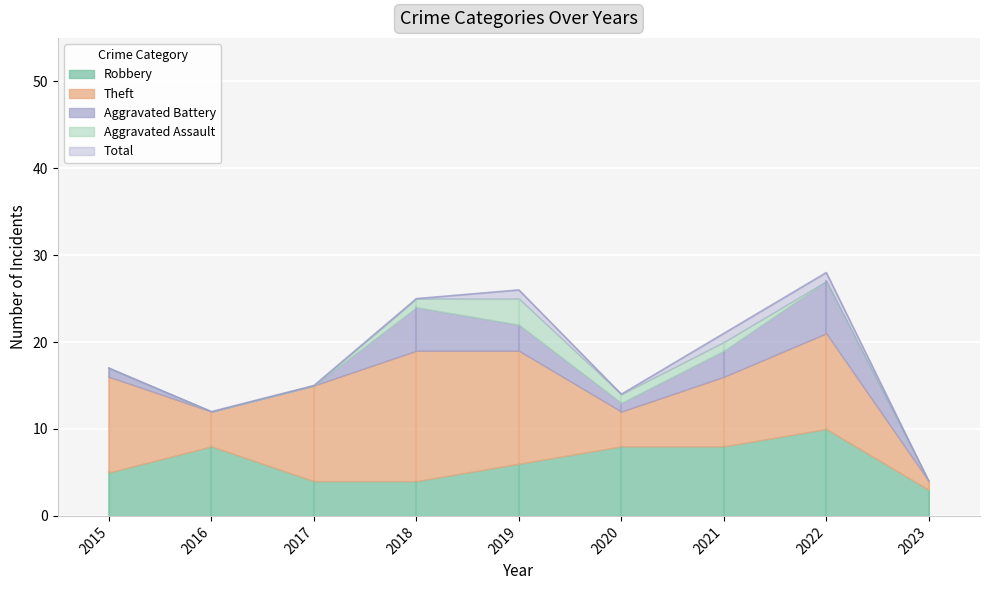

What is the difference between the Total values at 2017 and 2019?

11